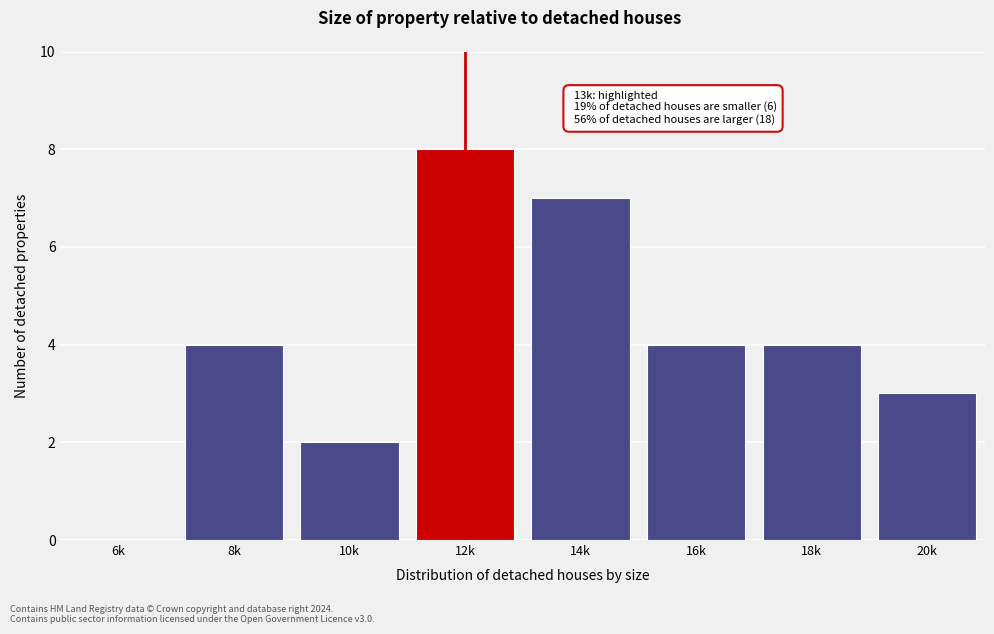

What is the greatest value displayed?

8